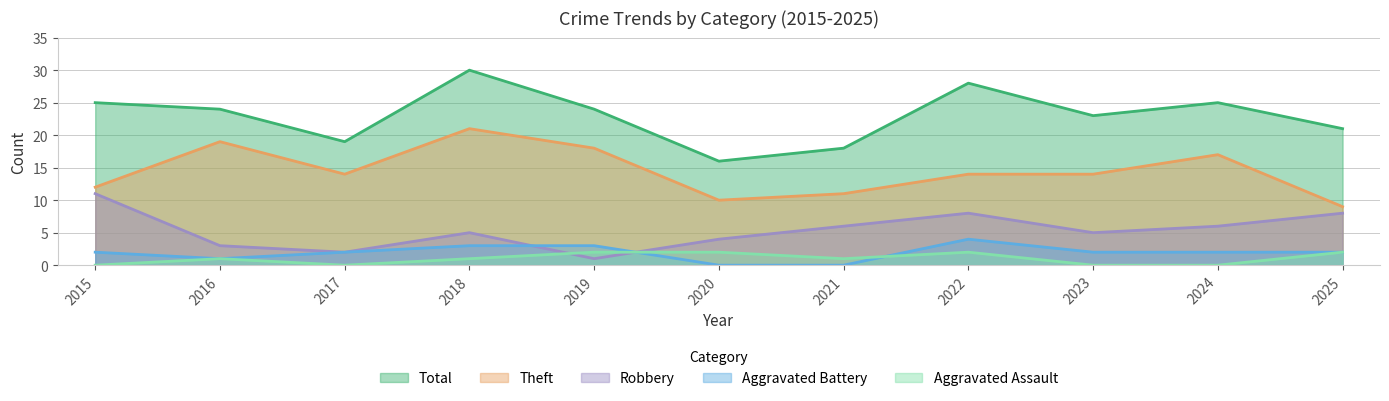

What is the difference between the highest and lowest values at 2018?

29